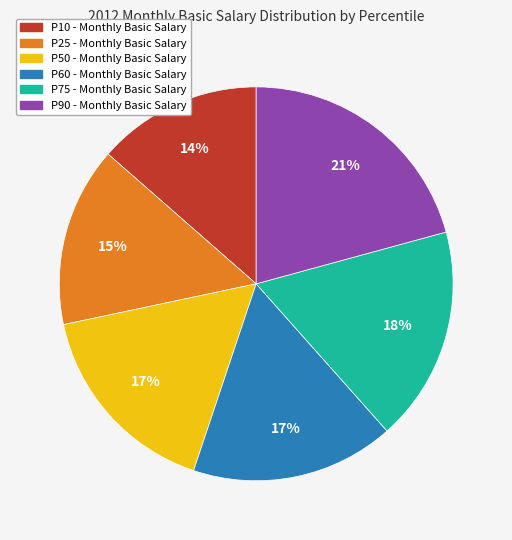

Is P60 the majority of the pie?

No